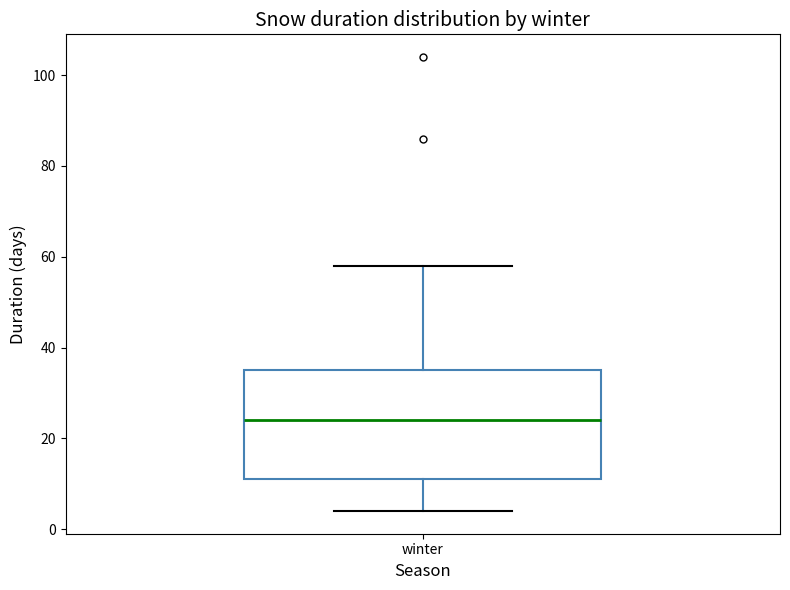

Transcribe this box plot: give where the median line is, the range the box spans, and where the two whiskers end, as read against the y-axis. The values are not printed on the chart, so give them approximately, as read against the axis.

median 24, box 12 to 36, whiskers 4 to 58